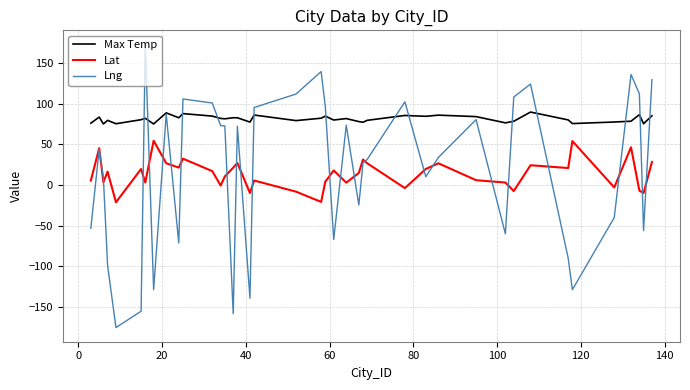

List the series in order of their peak value, highest first.

Lng, Max Temp, Lat